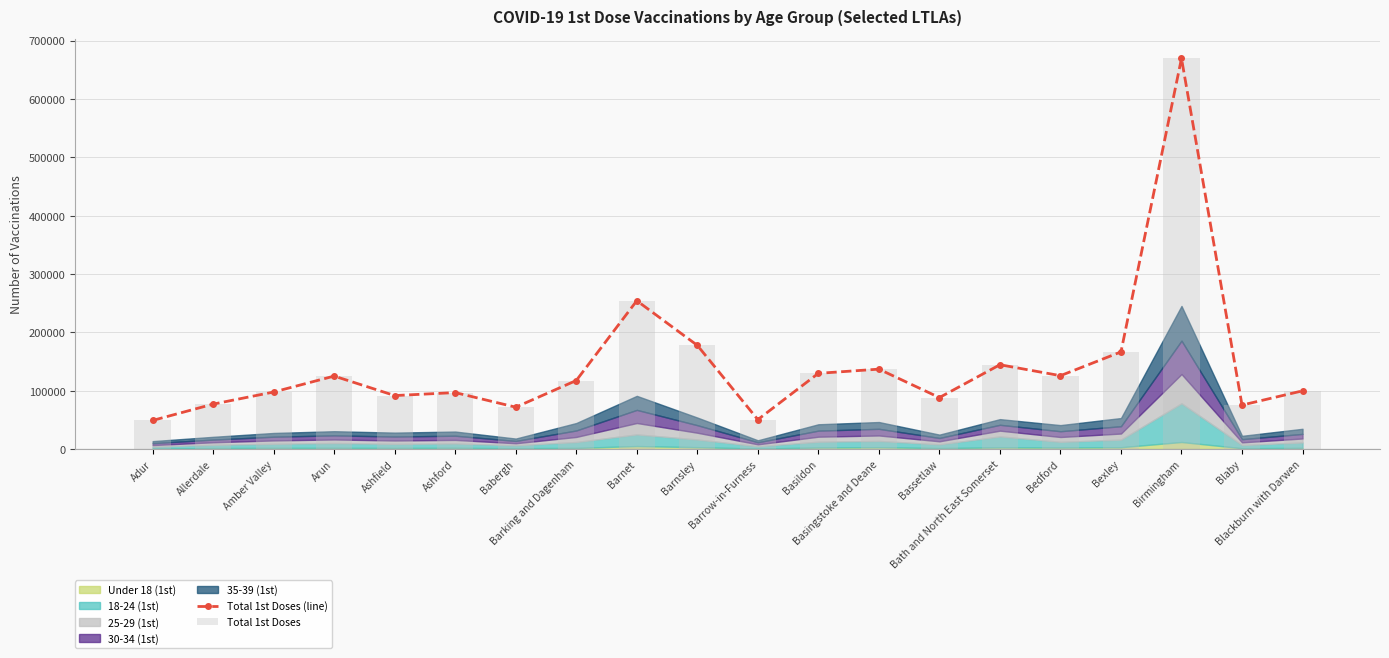

What position from the right is Barnsley?

11